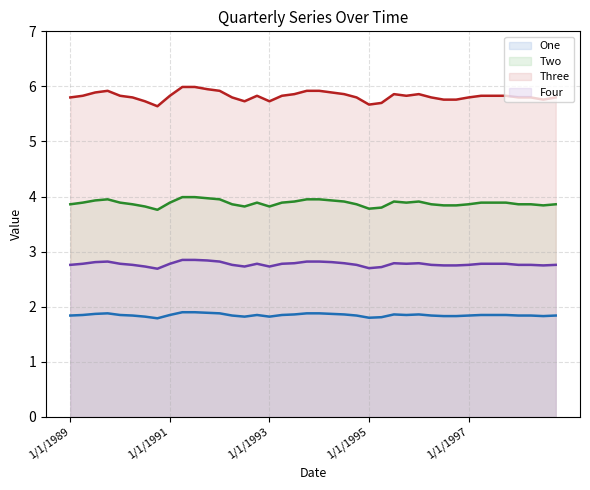

What is the approximate value of Four at 4/1/1995?

2.7